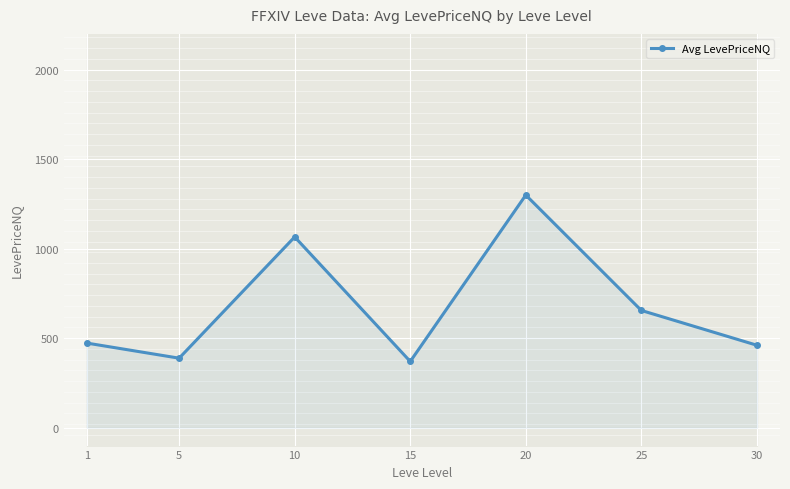

Reading left to right, list all the values displayed in this chart.

1=472.8	5=388.3	10=1065.7	15=370.0	20=1299.6	25=655.0	30=460.6